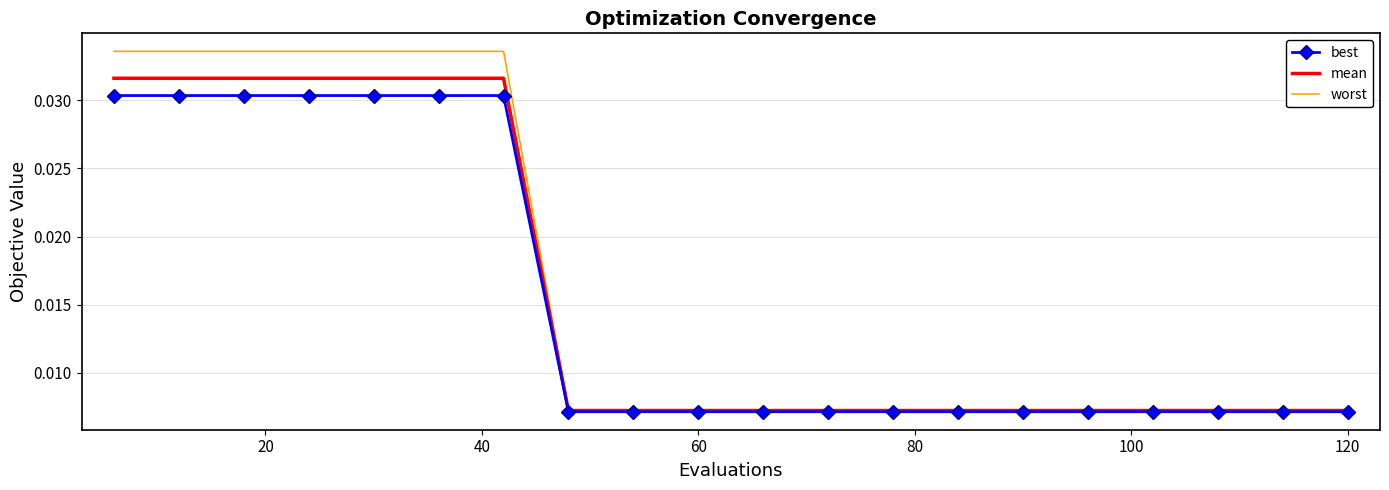

Which series has the widest spread of values?

worst